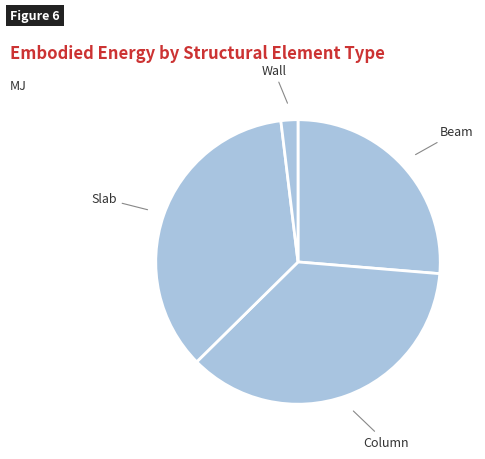

Do Column and Wall together represent more than half of the pie?

No